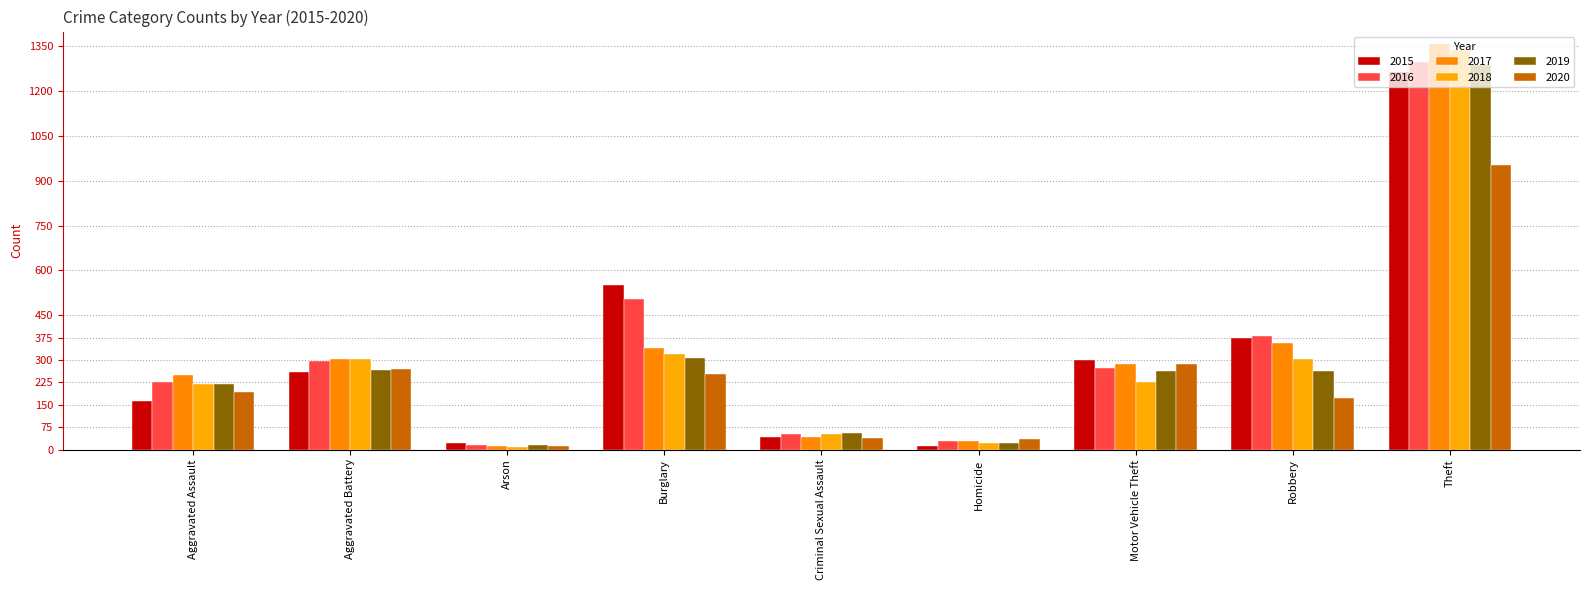

What is the total value across all series at Motor Vehicle Theft?

1630